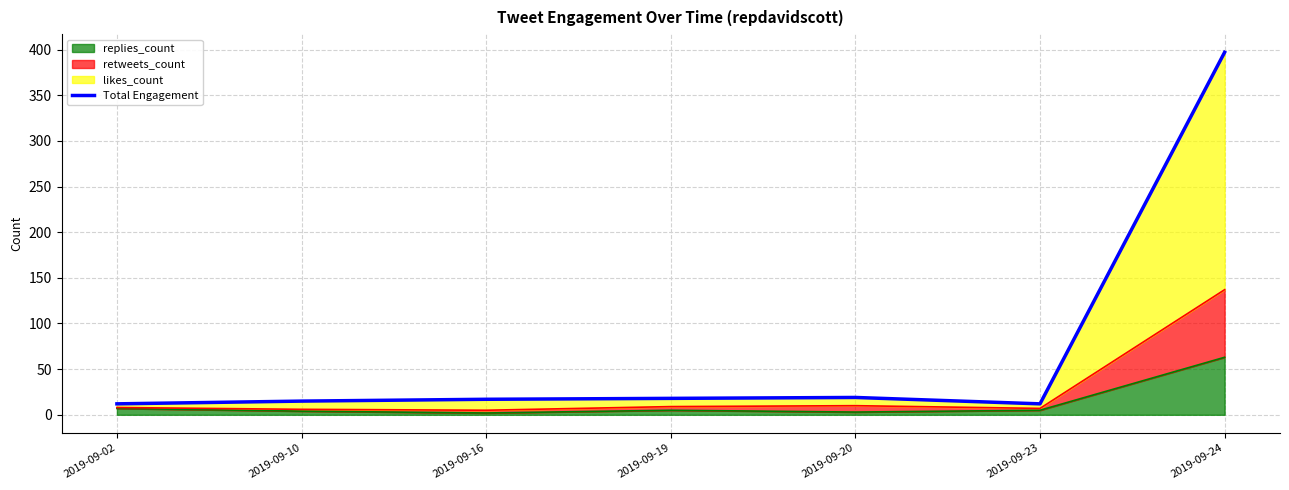

What is the maximum value shown in the chart?

397